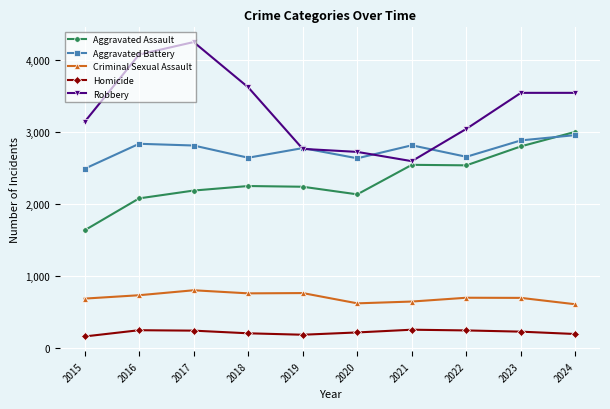

How many lines are shown in the chart?

5